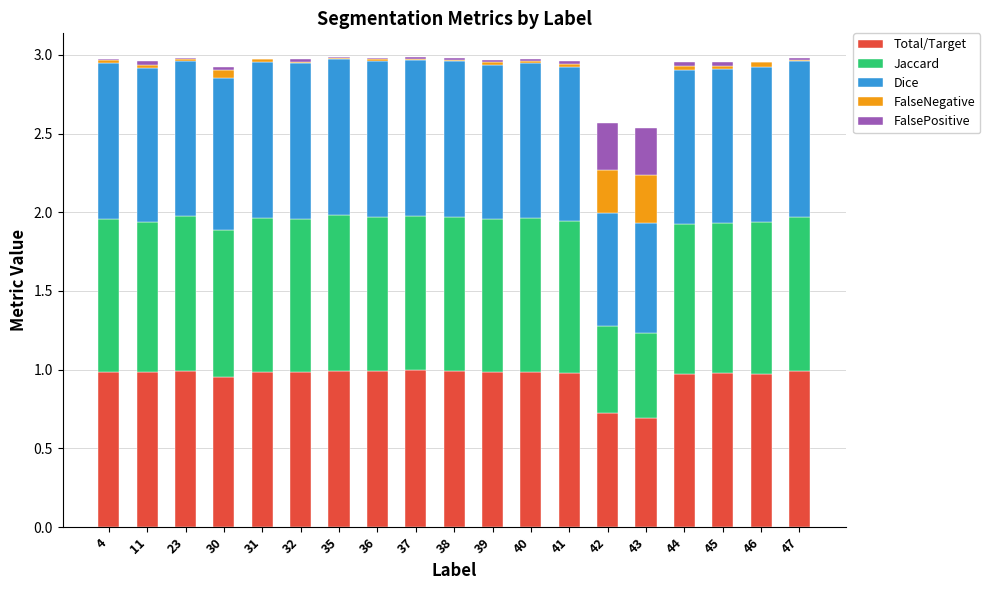

The value of Total/Target at 4 is 1.3. True or false?

False